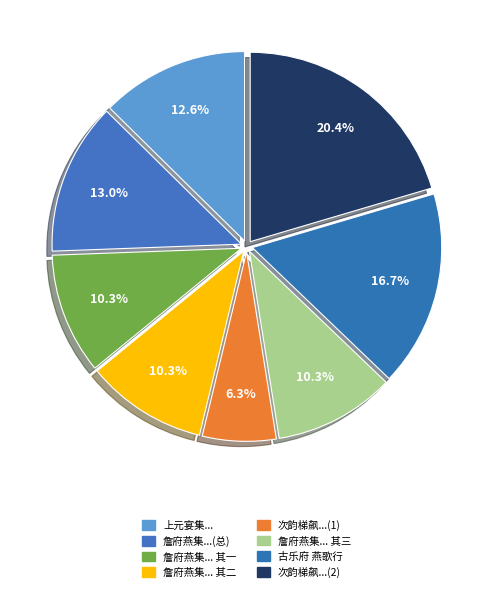

What is the largest slice in the pie chart?

次韵梯飙...(2)